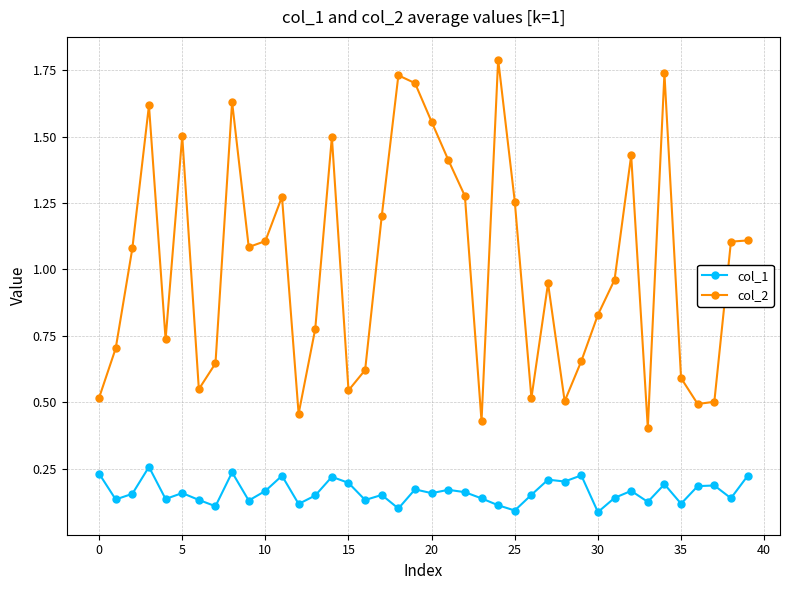

True or false: col_2 and col_1 intersect in this chart.

False